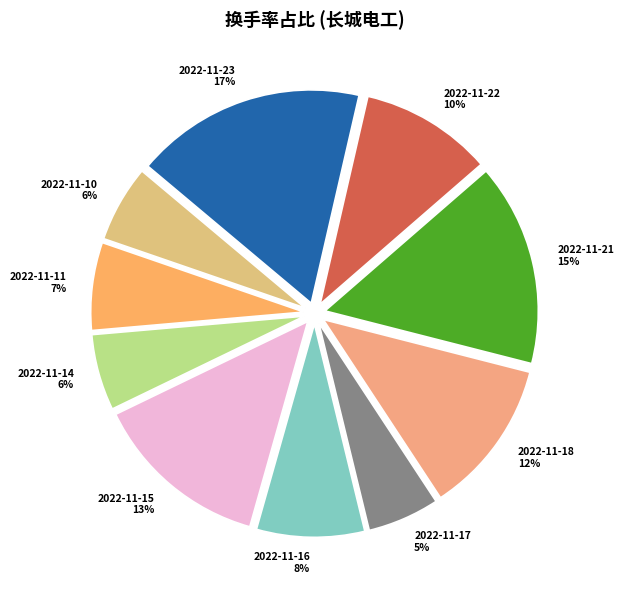

True or false: 2022-11-11 accounts for 1% of the total.

False